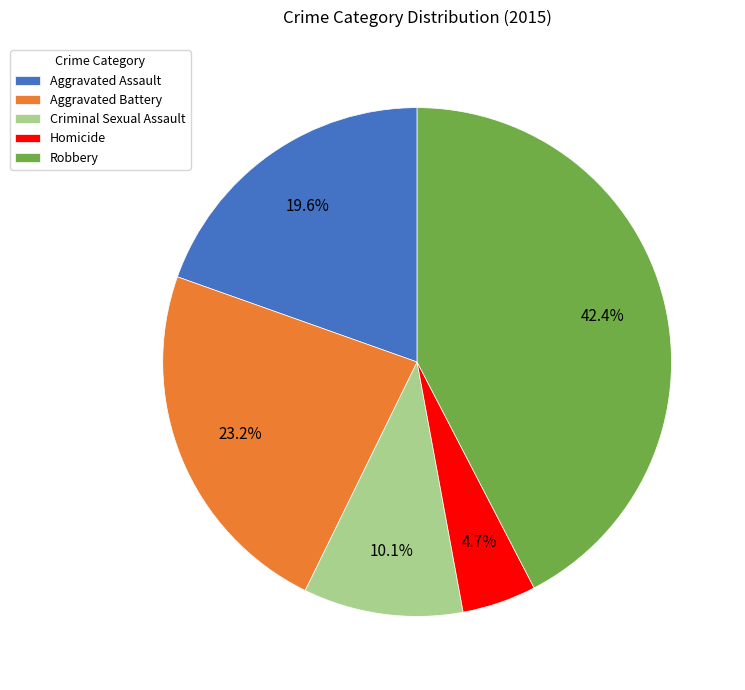

To the nearest percent, what is the combined percentage of Aggravated Battery and Robbery?

66%